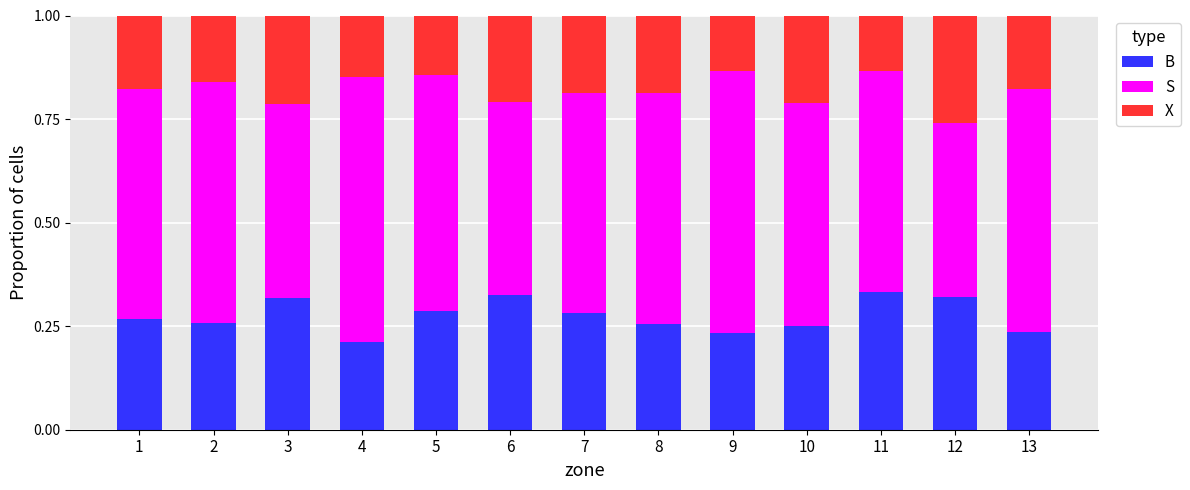

Are the bars grouped side by side (vs. stacked)?

No